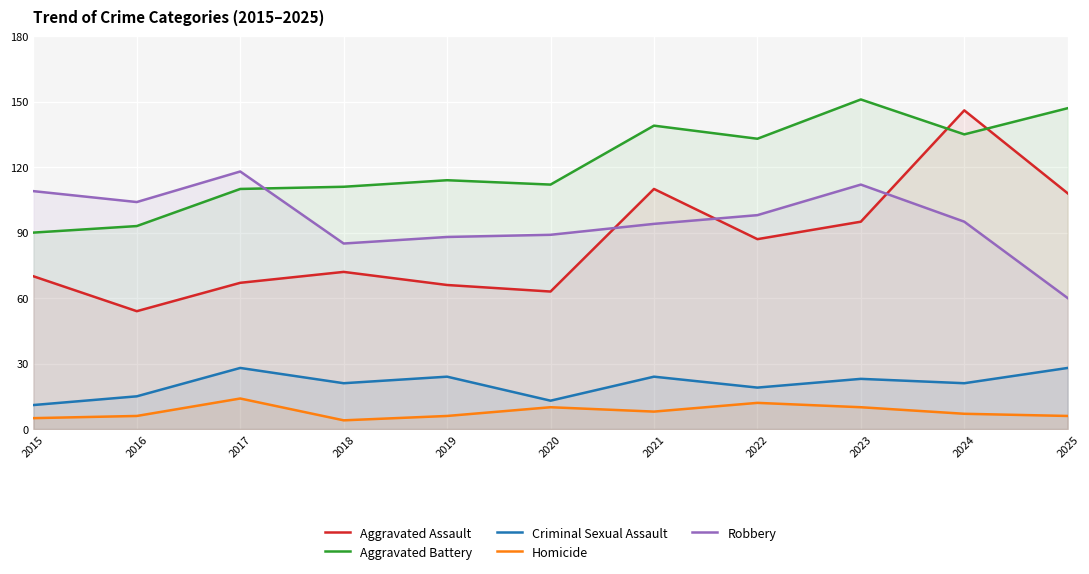

Is it true that Homicide equals 9 at 2016?

False